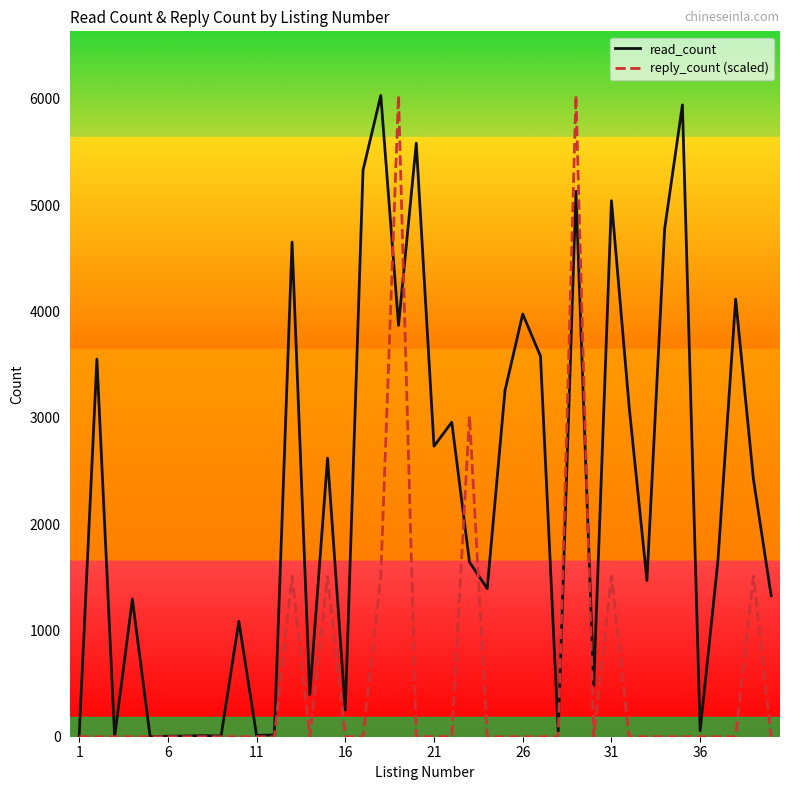

List the series in order of their overall mean, lowest first.

reply_count (scaled), read_count